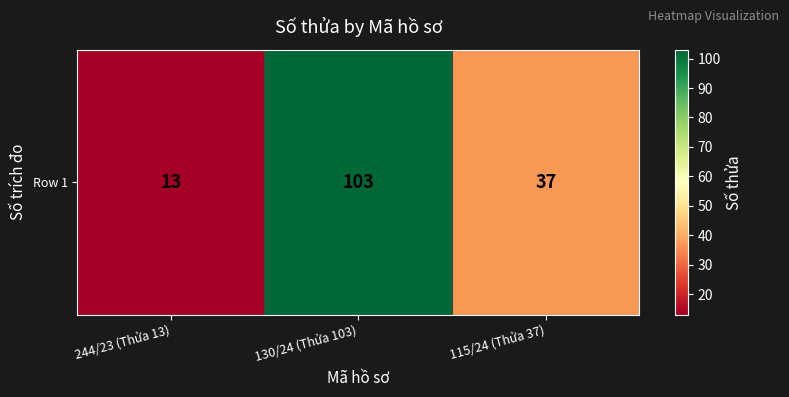

Rank the categories by value from lowest to highest.

244/23 (Thửa 13), 115/24 (Thửa 37), 130/24 (Thửa 103)